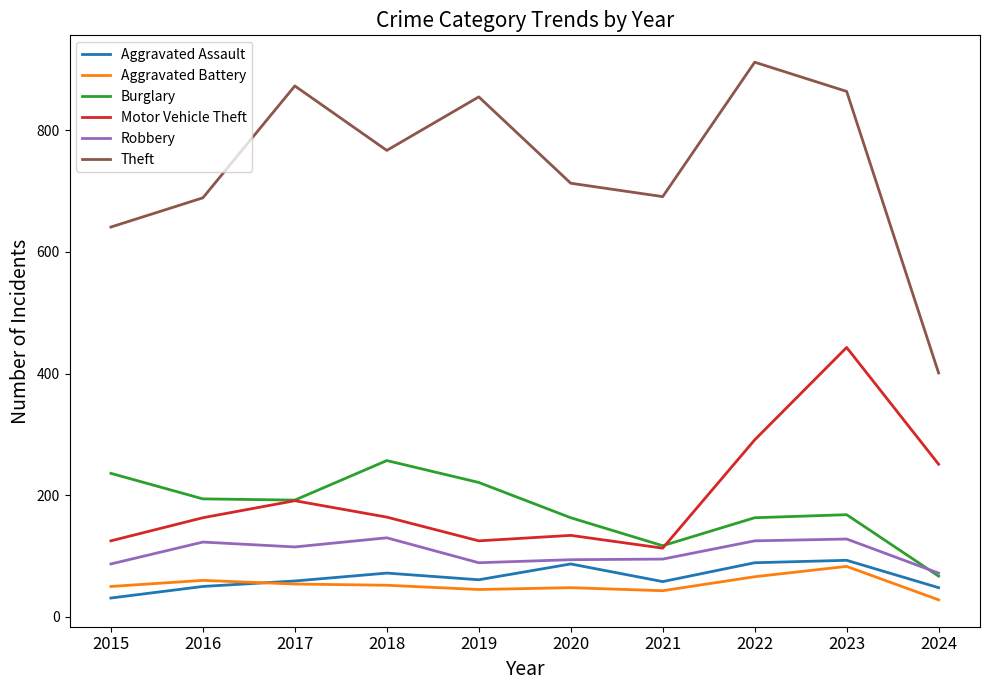

Which series changed the most between 2017 and 2024?

Theft